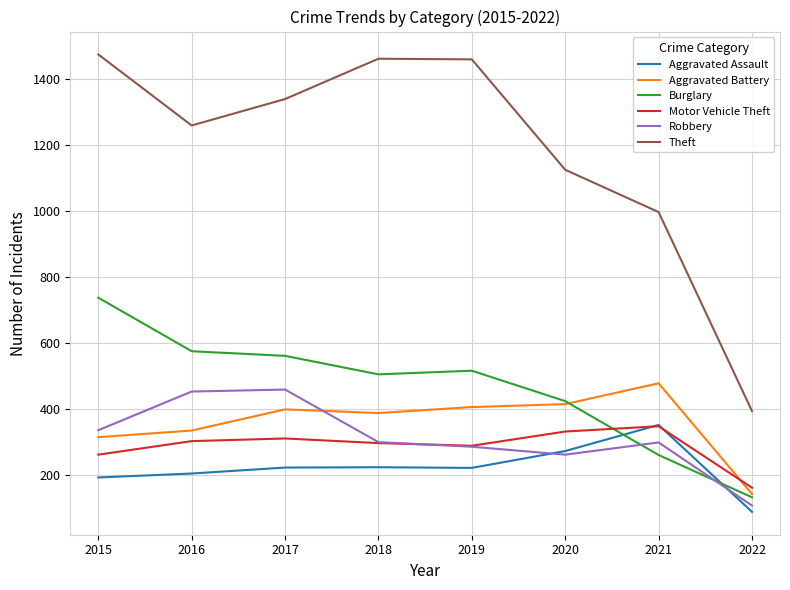

At how many categories does at least one series exceed 887?

7